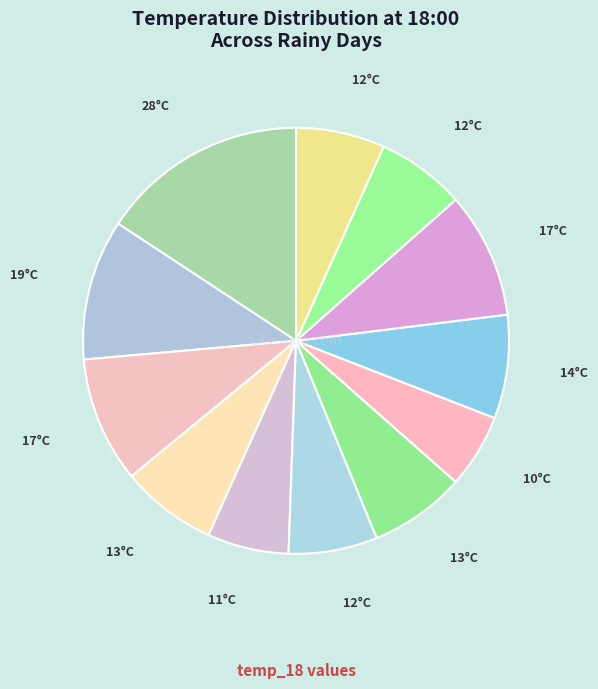

How many segments does this pie chart have?

12